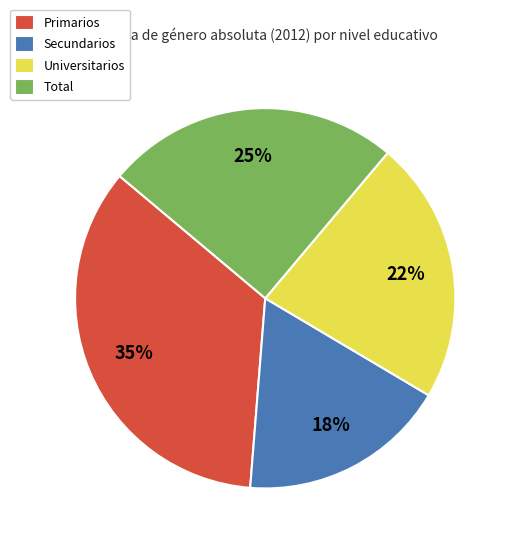

How many segments does this pie chart have?

4